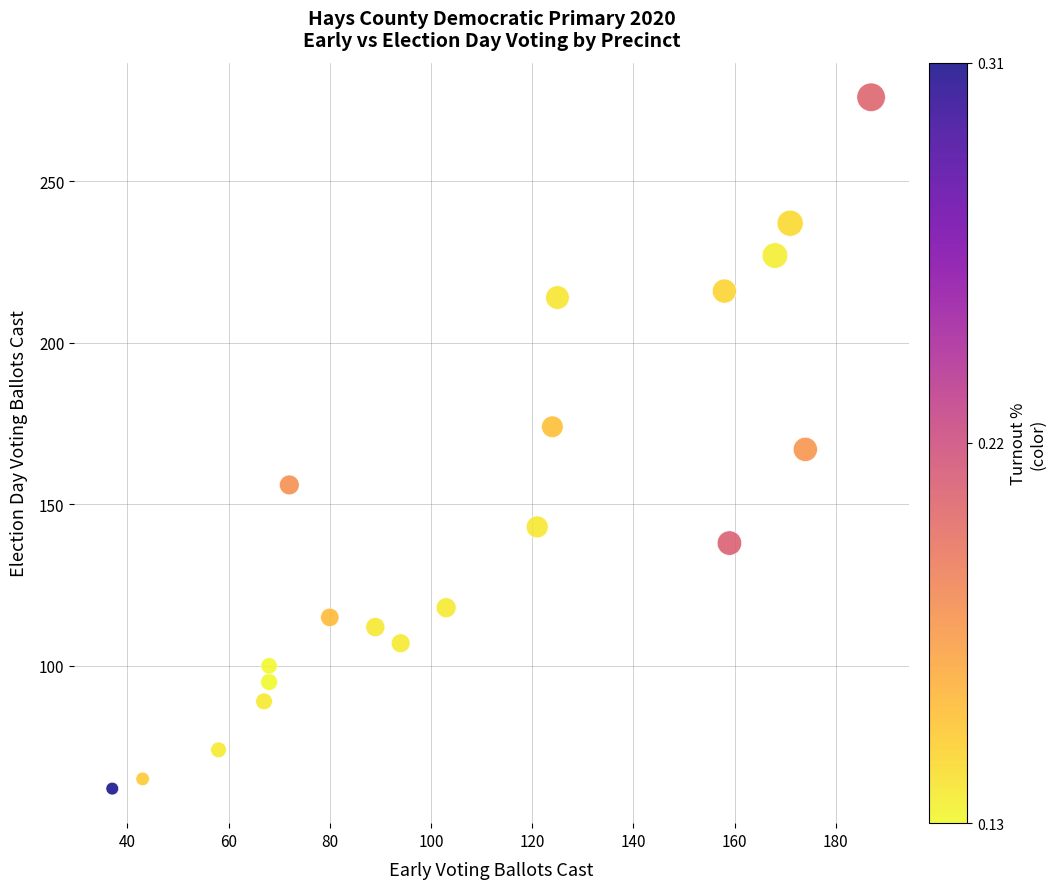

What is the range of Y values (max minus min)?

214